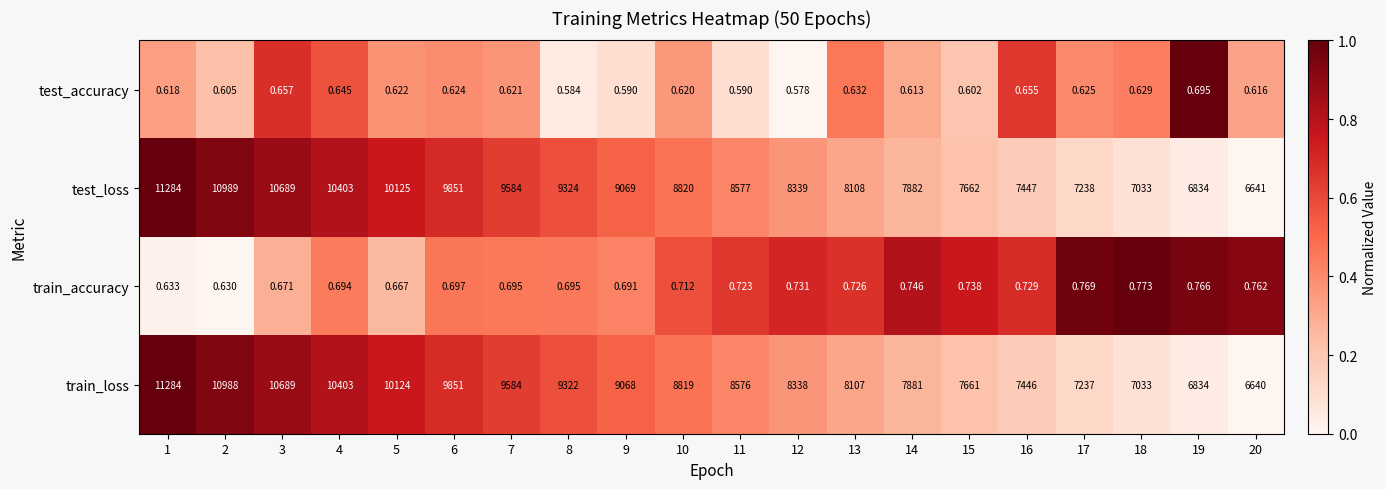

Which series changed the most between 3 and 17?

train_loss